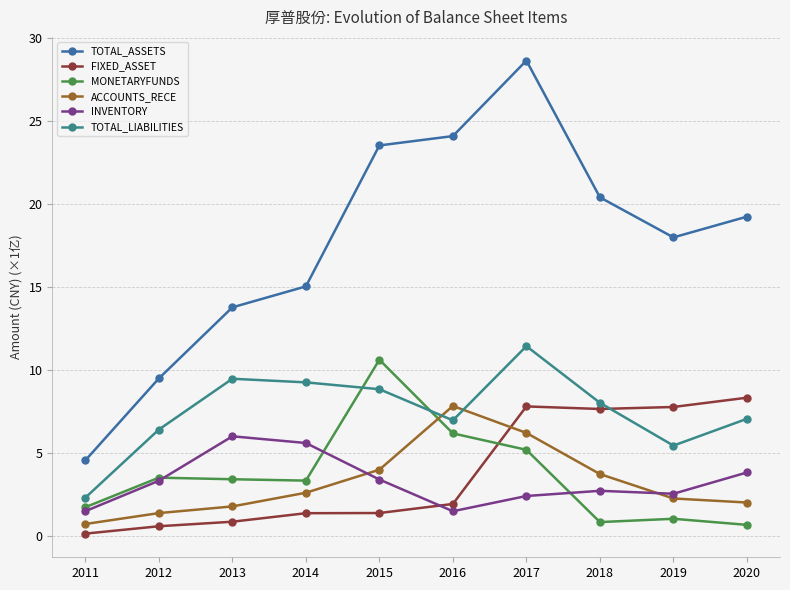

Reading right to left, extract all data points from this chart.

TOTAL_ASSETS: 2020=19.2	2019=18.0	2018=20.4	2017=28.7	2016=24.1	2015=23.5	2014=15.0	2013=13.8	2012=9.5	2011=4.6
FIXED_ASSET: 2020=8.3	2019=7.8	2018=7.7	2017=7.8	2016=1.9	2015=1.4	2014=1.4	2013=0.9	2012=0.6	2011=0.1
MONETARYFUNDS: 2020=0.7	2019=1.0	2018=0.8	2017=5.2	2016=6.2	2015=10.6	2014=3.3	2013=3.4	2012=3.5	2011=1.7
ACCOUNTS_RECE: 2020=2.0	2019=2.3	2018=3.7	2017=6.2	2016=7.8	2015=4.0	2014=2.6	2013=1.8	2012=1.4	2011=0.7
INVENTORY: 2020=3.8	2019=2.5	2018=2.7	2017=2.4	2016=1.5	2015=3.4	2014=5.6	2013=6.0	2012=3.3	2011=1.5
TOTAL_LIABILITIES: 2020=7.1	2019=5.4	2018=8.0	2017=11.4	2016=7.0	2015=8.8	2014=9.3	2013=9.5	2012=6.4	2011=2.3